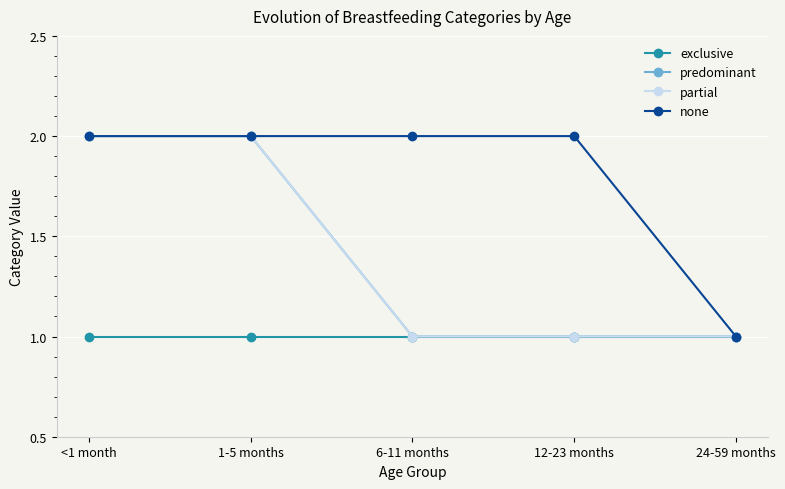

Does the chart have visible grid lines?

Yes